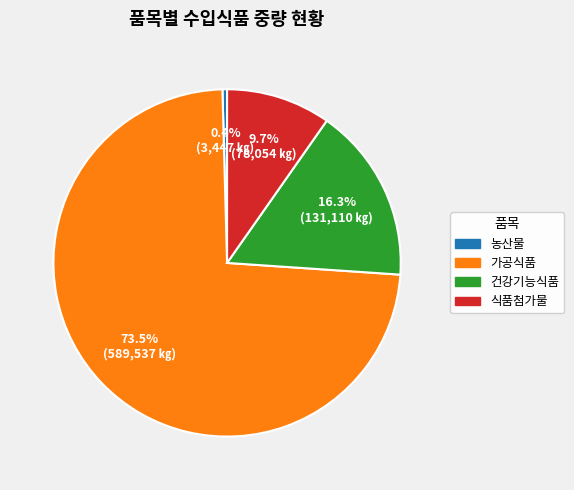

Rank the categories by value from lowest to highest.

농산물, 식품첨가물, 건강기능식품, 가공식품